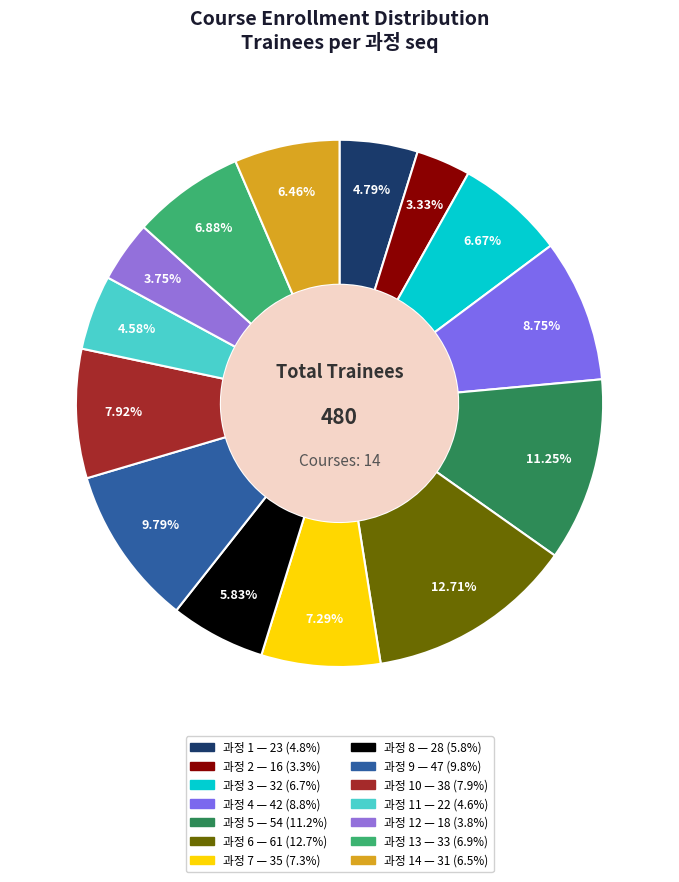

How many slices are in this pie chart?

14